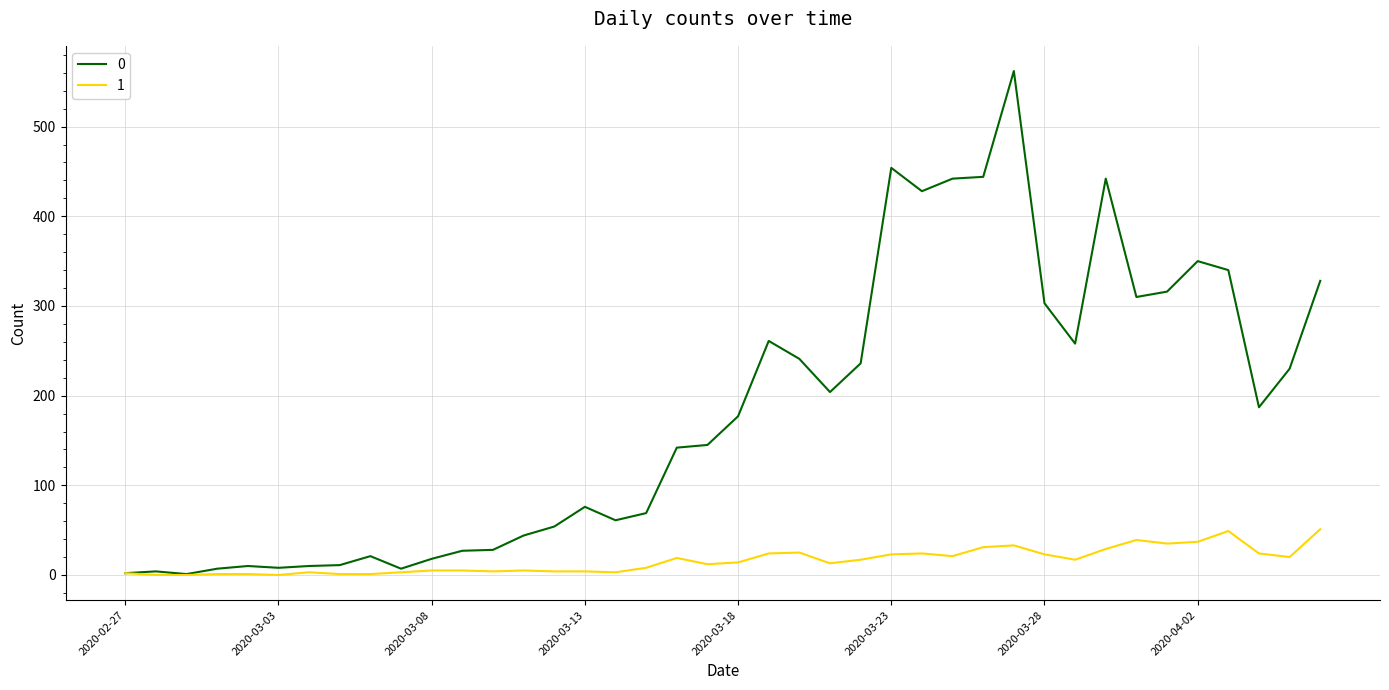

List the series in order of their peak value, lowest first.

1, 0